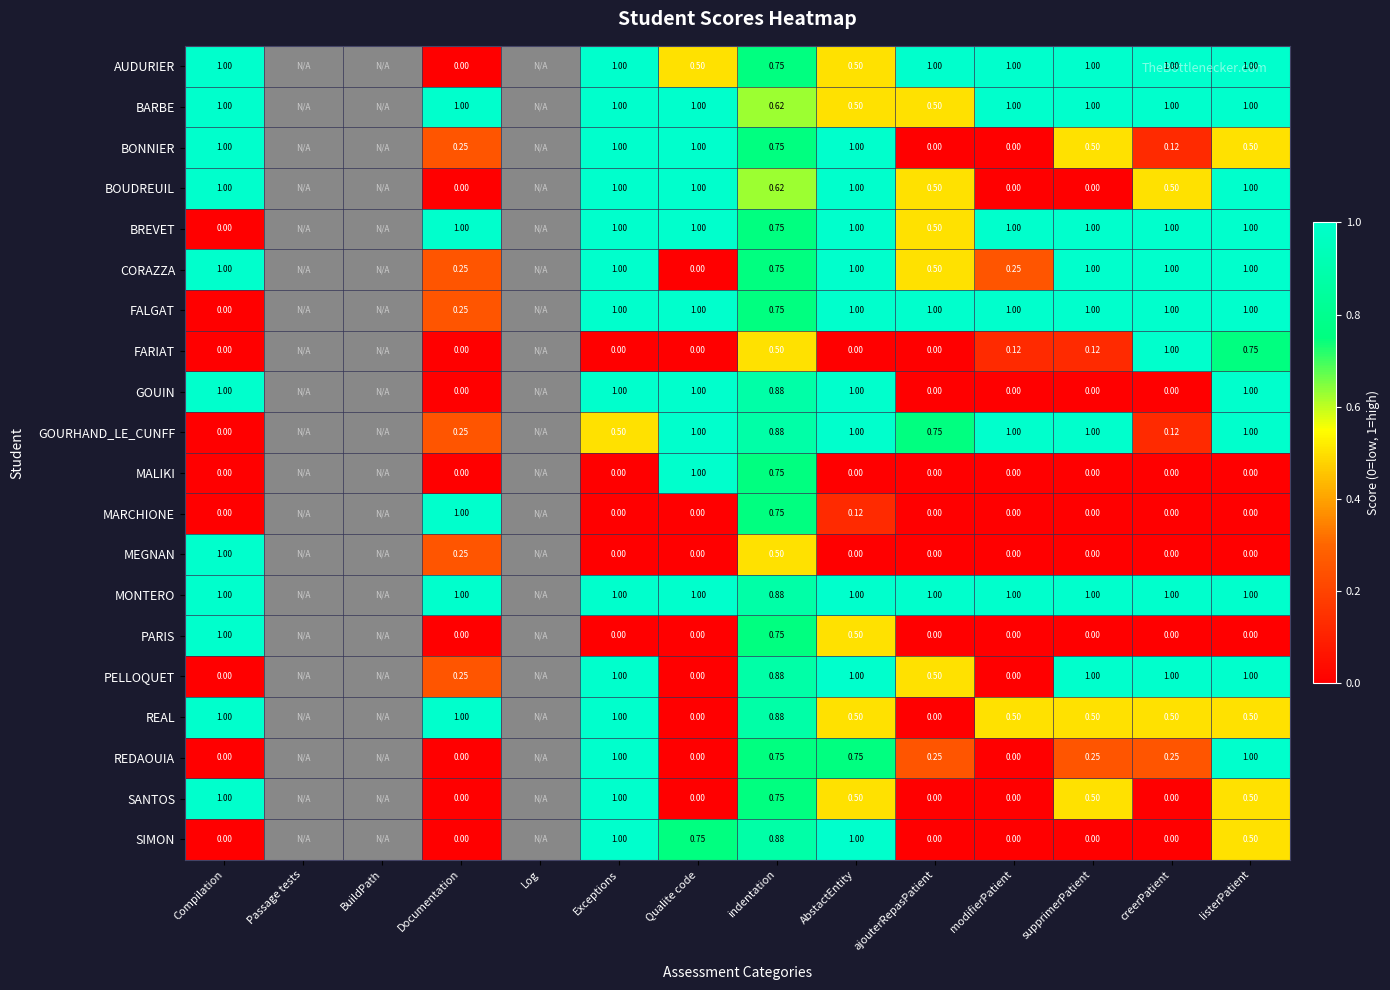

Is the value of SANTOS at supprimerPatient greater than the value of PARIS at Qualite code?

Yes